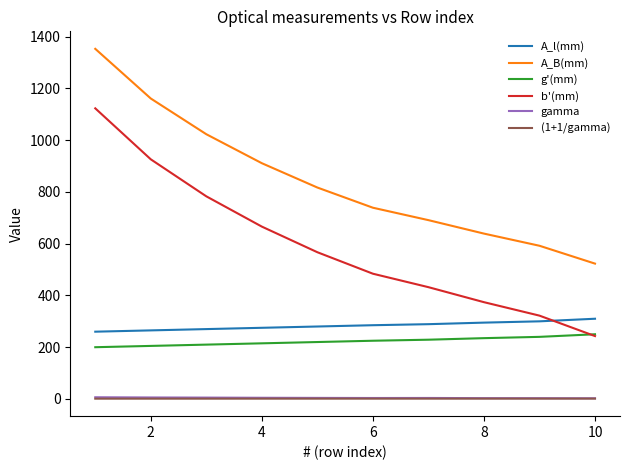

What is the minimum value shown in the chart?

1.2